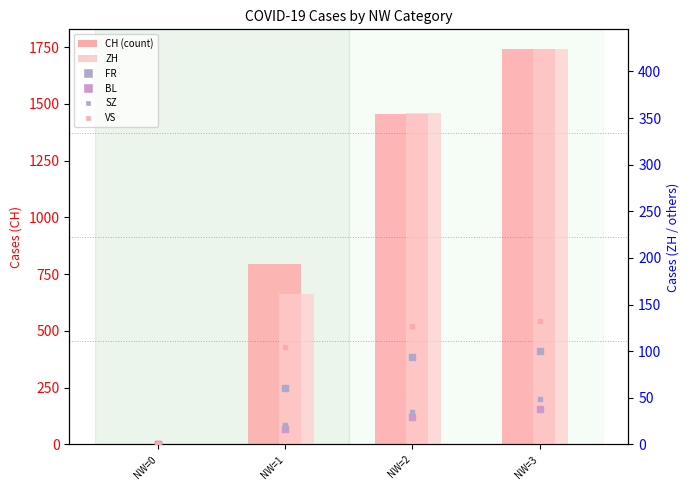

Which series reaches the maximum Y coordinate?

CH (count)